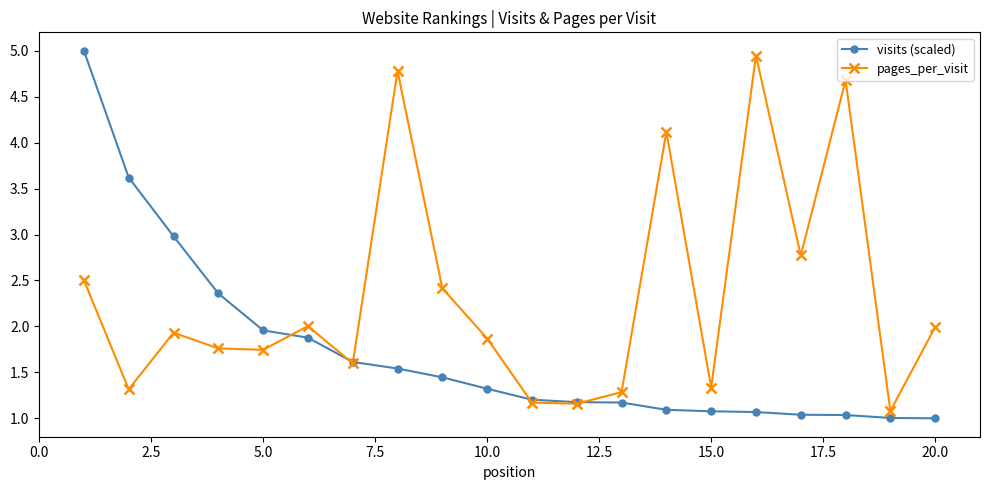

What is the minimum value for pages_per_visit?

1.1